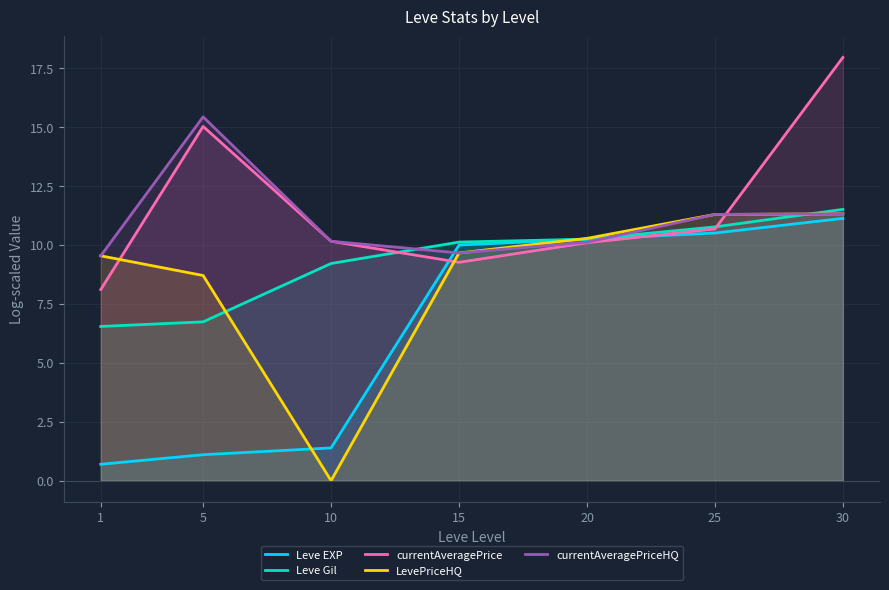

Where do currentAveragePriceHQ and Leve EXP first cross each other?

10 and 15